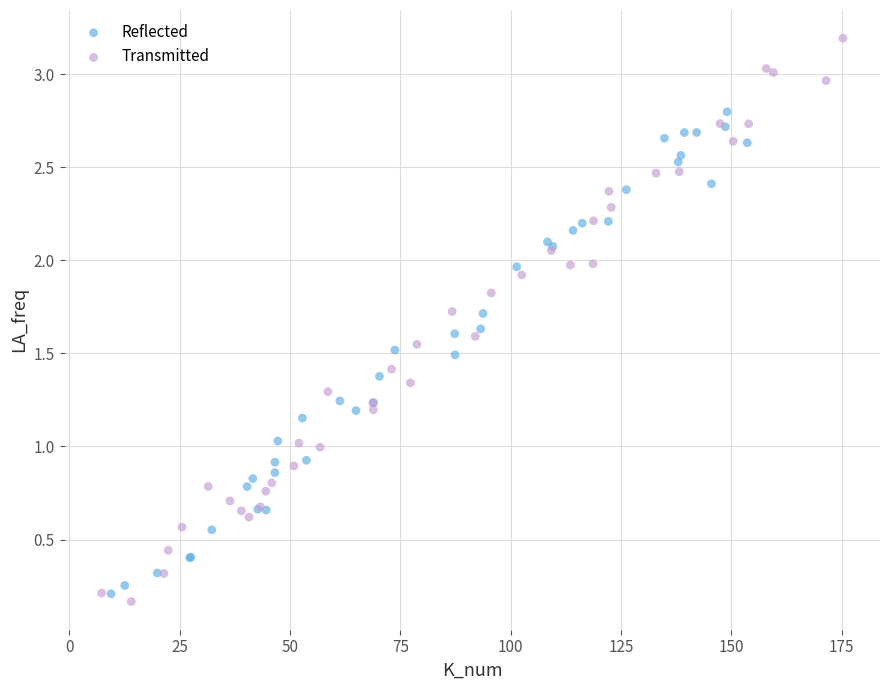

Which series contains the lowest Y value?

Transmitted